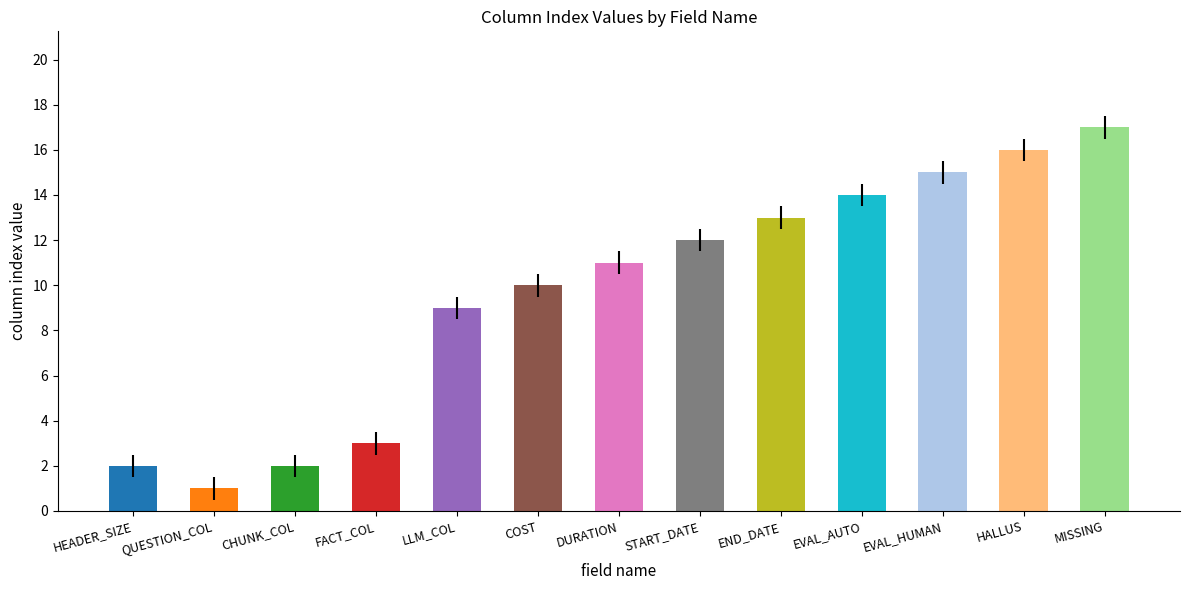

Which has a higher value, HALLUS or QUESTION_COL?

HALLUS